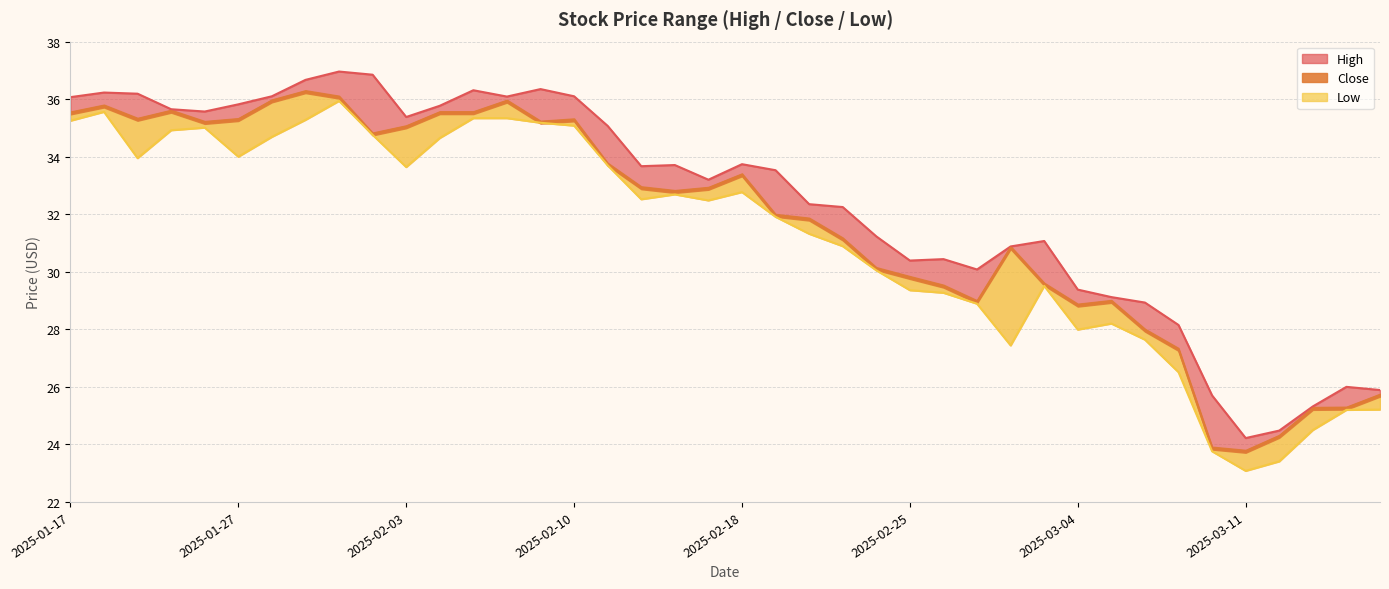

What is the difference between the second highest and second lowest values in the low series?

12.2